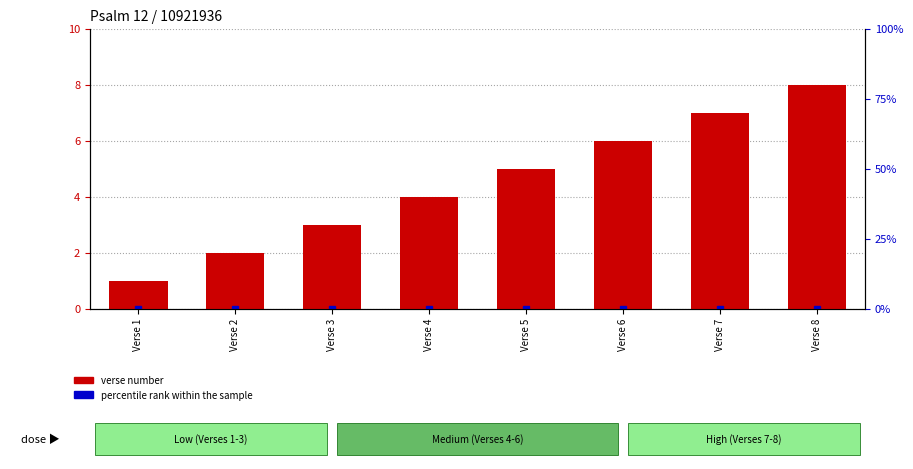

Which category has the highest value across all series?

Verse 8